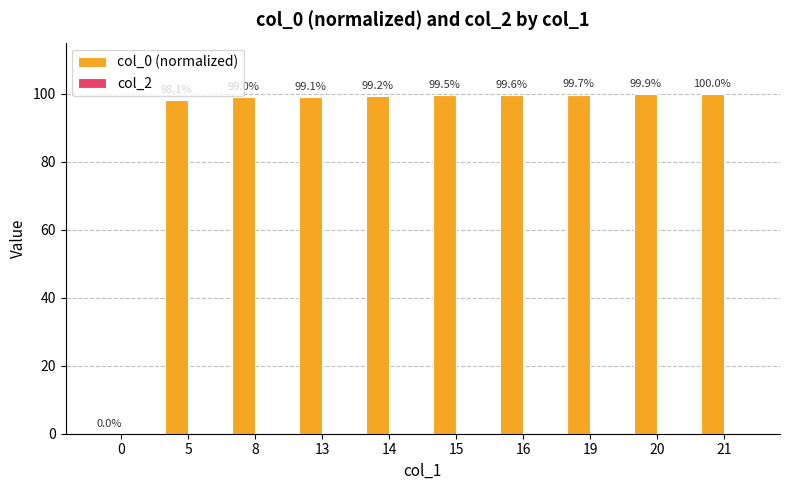

Is it true that the value at 8 is 151.8?

False